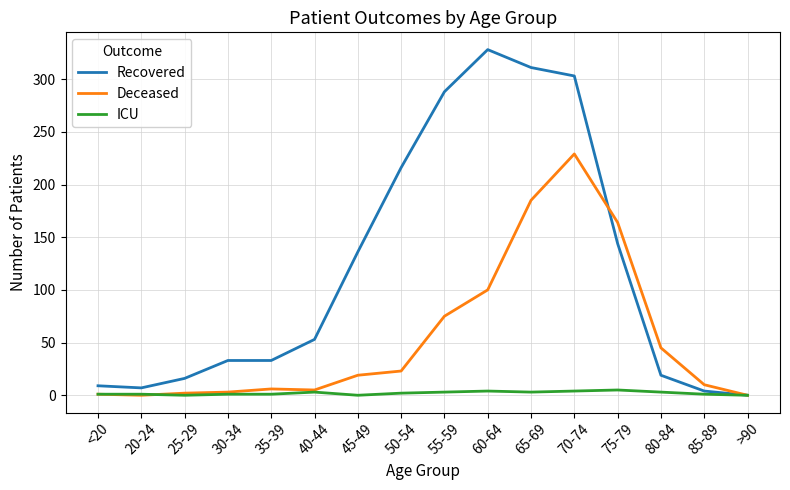

Which series has the largest range (max minus min)?

Recovered